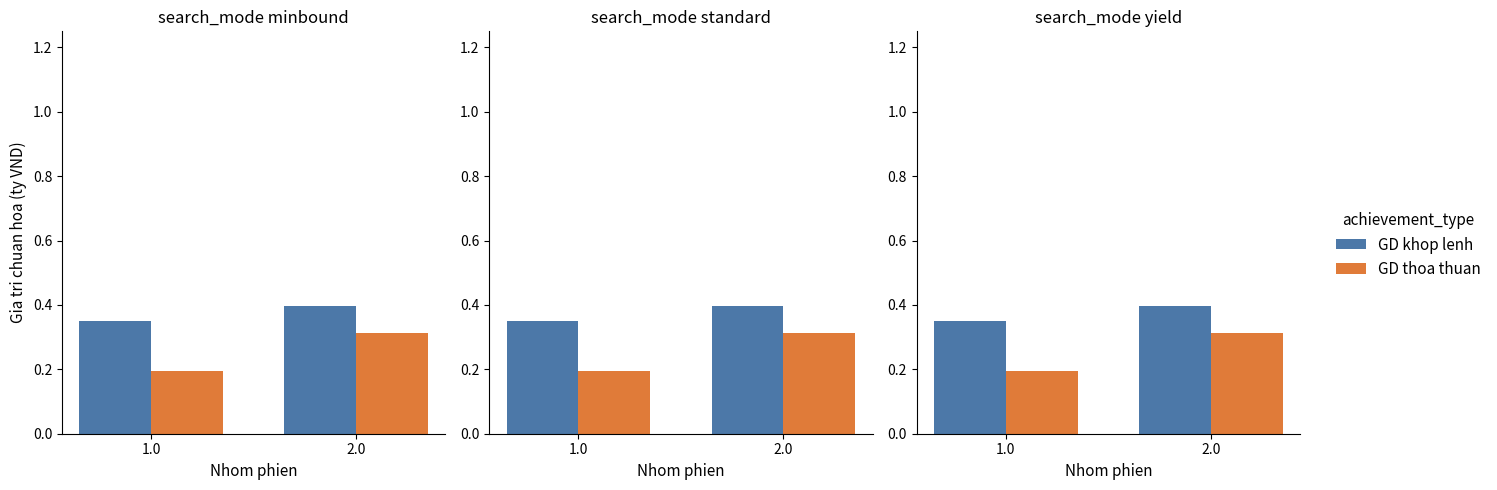

List the labels in order of GD thoa thuan value, smallest first.

1.0, 2.0